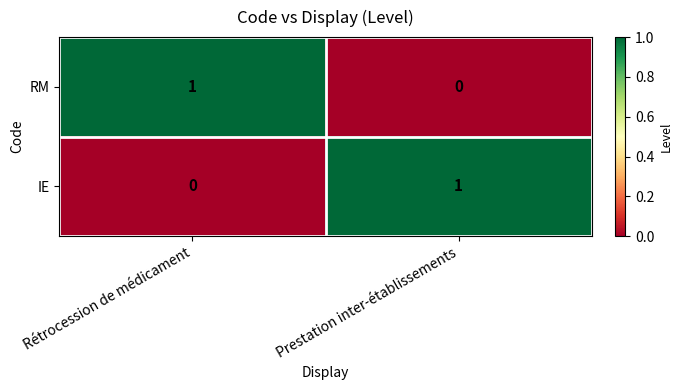

Which category has the lowest value in the RM series?

Prestation inter-établissements